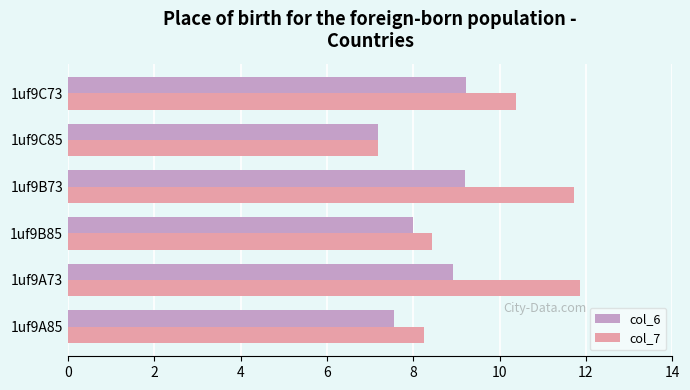

Which series has the widest spread of values?

col_7